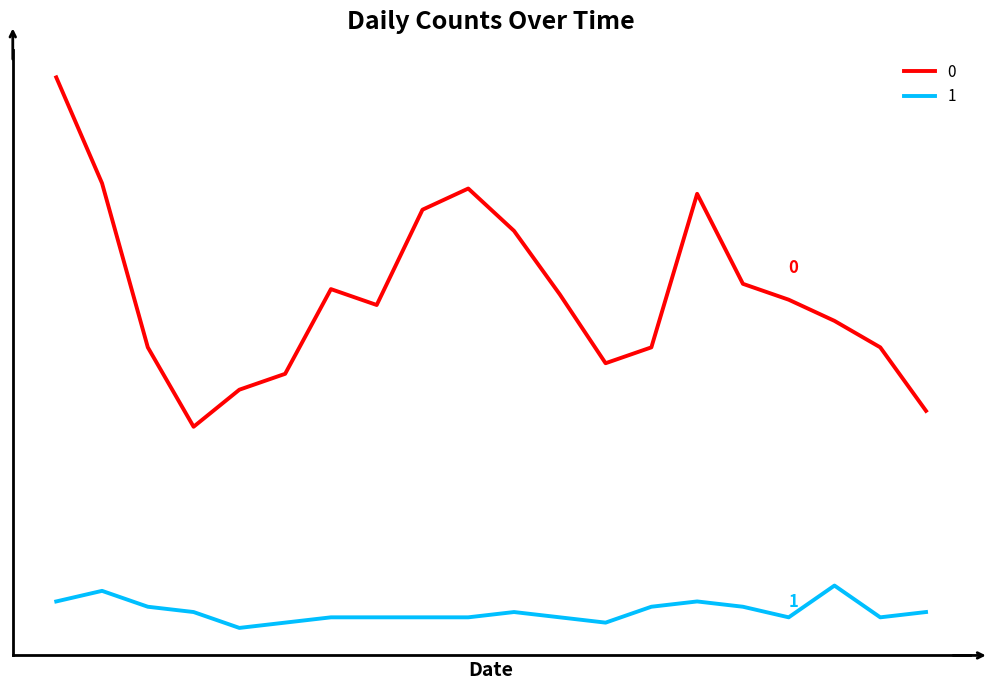

In 1, how many points are lower than both neighbors (excluding endpoints)?

4